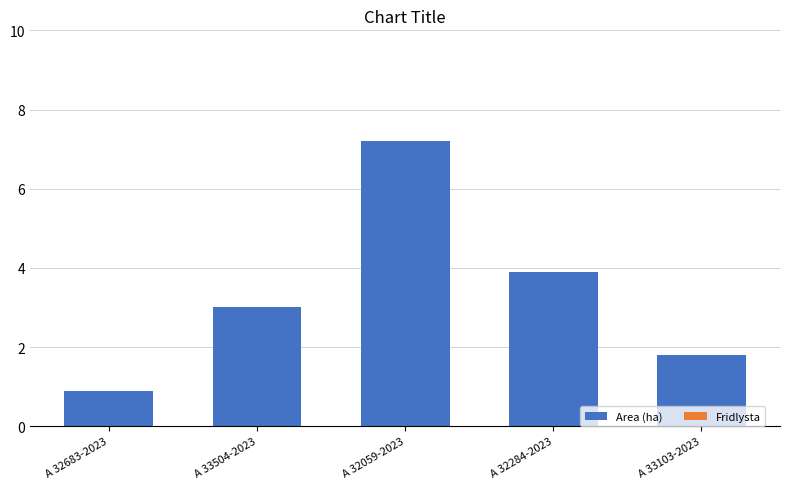

Between A 32683-2023 and A 32284-2023, which is larger?

A 32284-2023